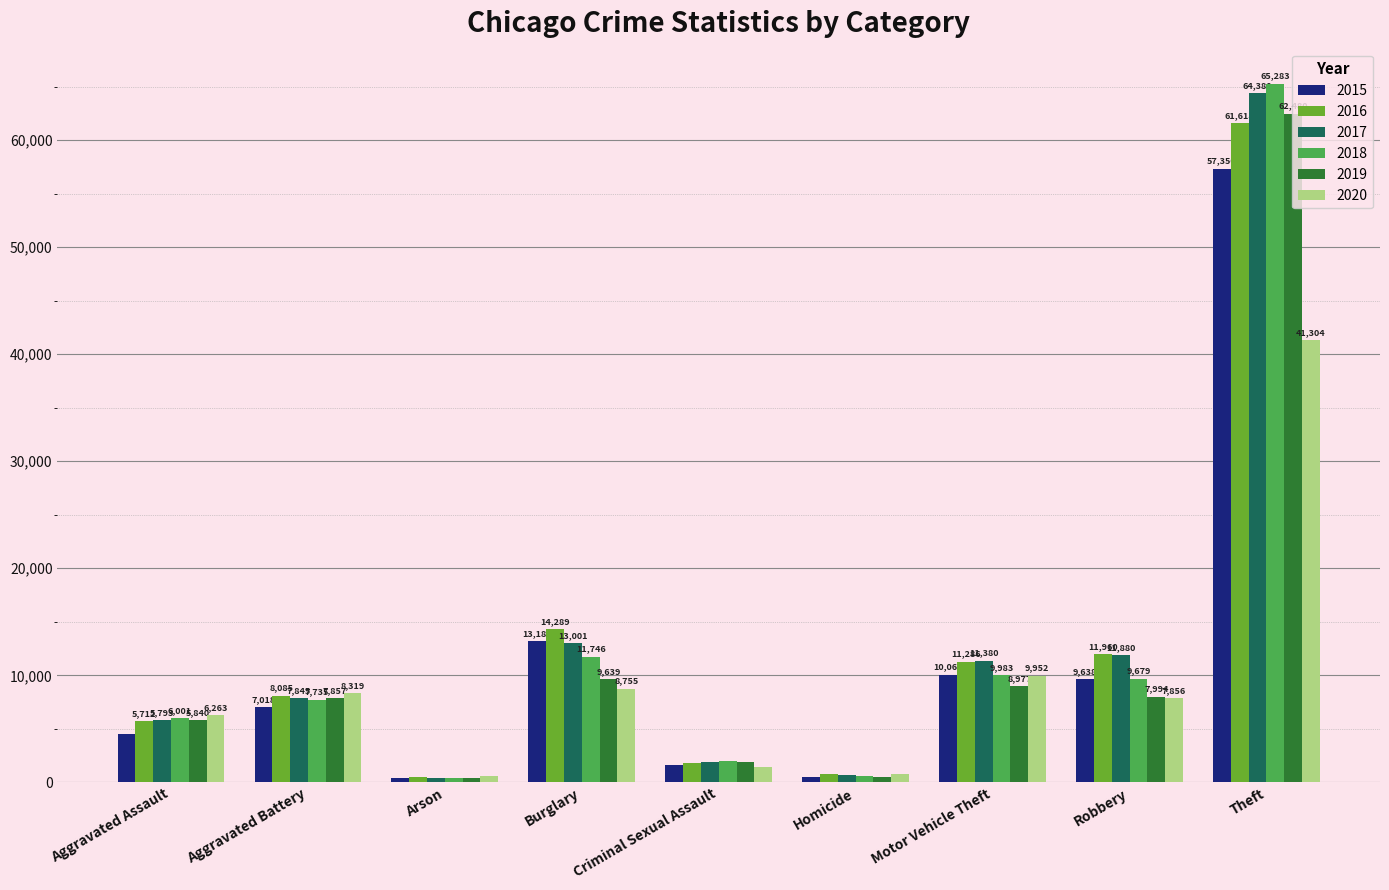

At Homicide, list the series in order from largest to smallest.

2020, 2016, 2017, 2018, 2019, 2015